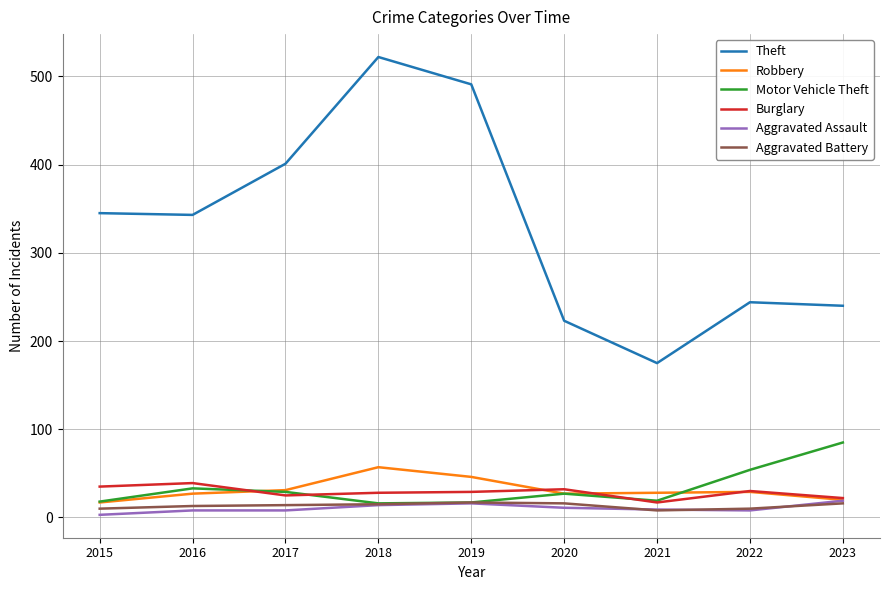

Is this an area chart (filled region under the line)?

No